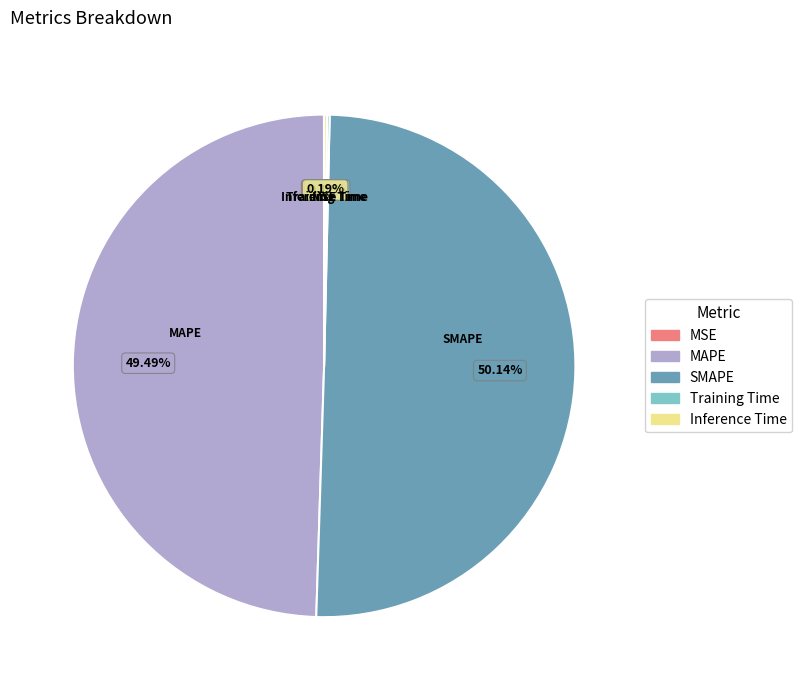

What is the largest slice in the pie chart?

SMAPE